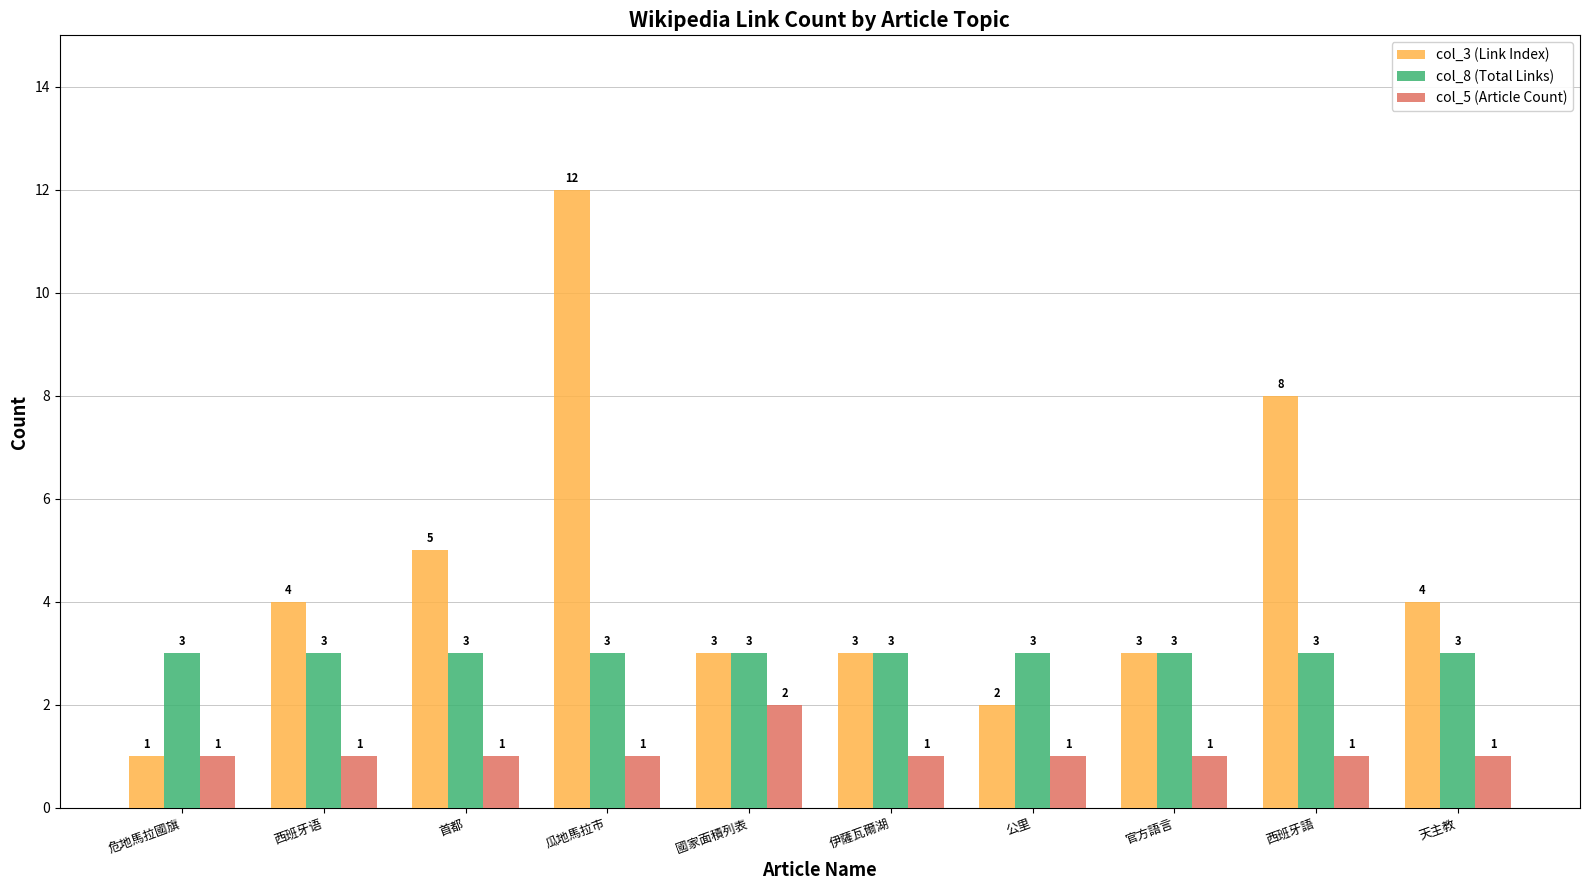

How many data points does each series have?

10